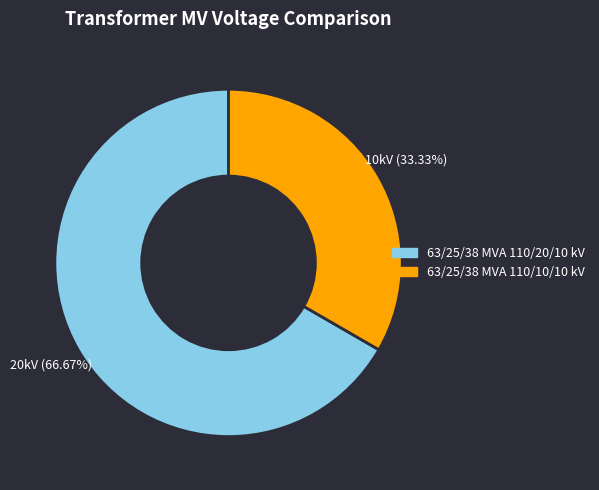

Is there a majority slice in this chart?

Yes